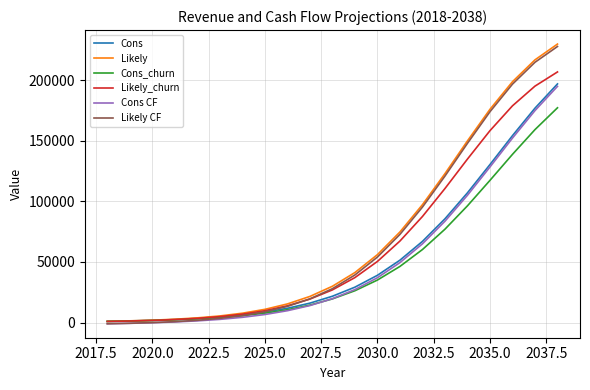

What is the greatest value displayed?

229747.2